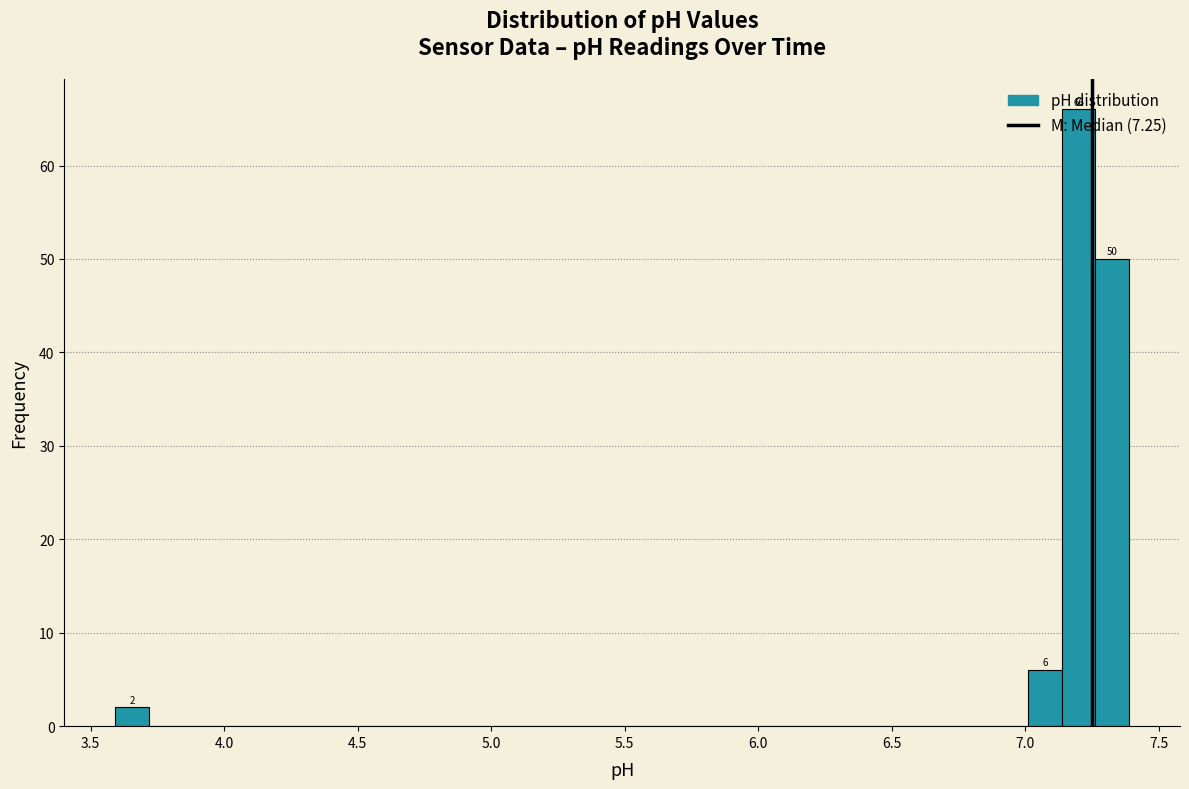

Read against the x-axis, roughly where is the centre of the tallest bar?

7.20